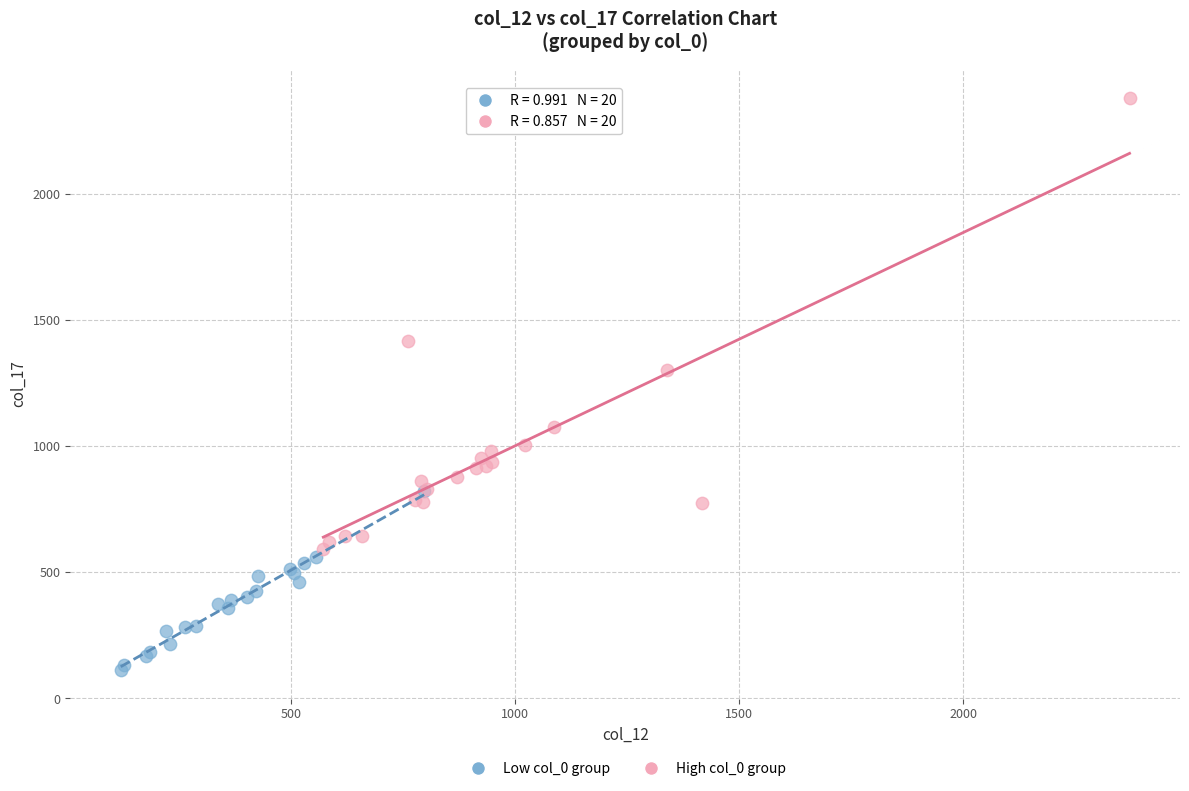

Which series contains the lowest Y value?

Low col_0 group